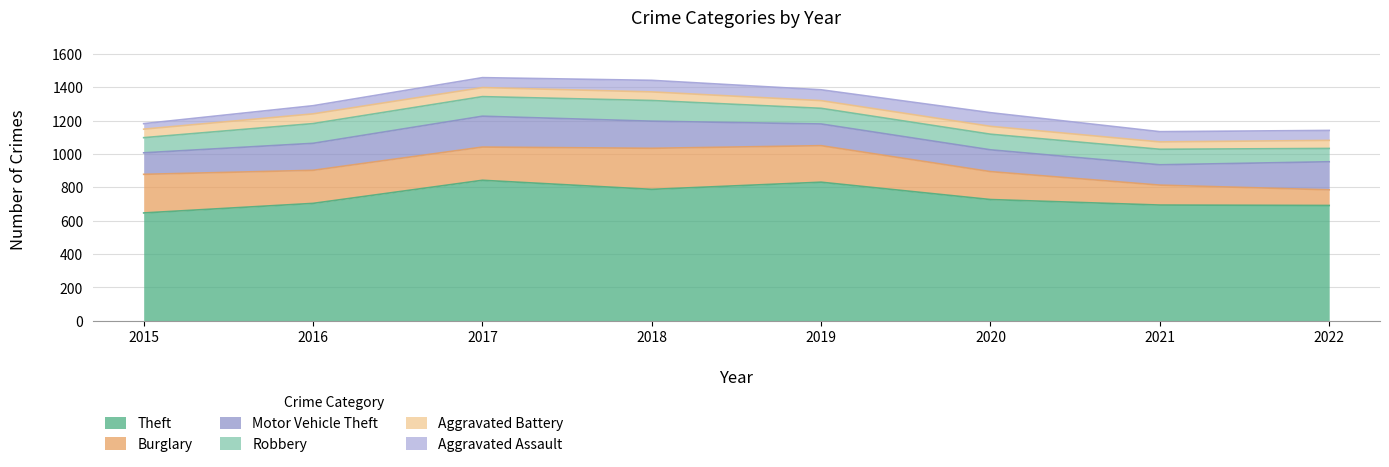

What is the average value of the Theft series?

740.1